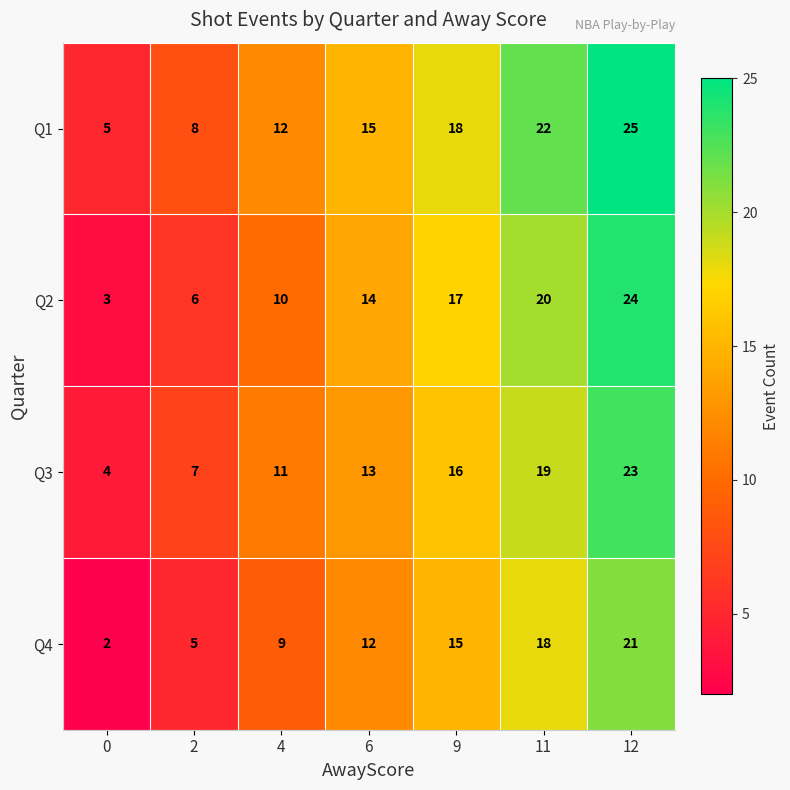

Reading right to left, list all the values displayed in this chart.

Q1: 25	22	18	15	12	8	5
Q2: 24	20	17	14	10	6	3
Q3: 23	19	16	13	11	7	4
Q4: 21	18	15	12	9	5	2